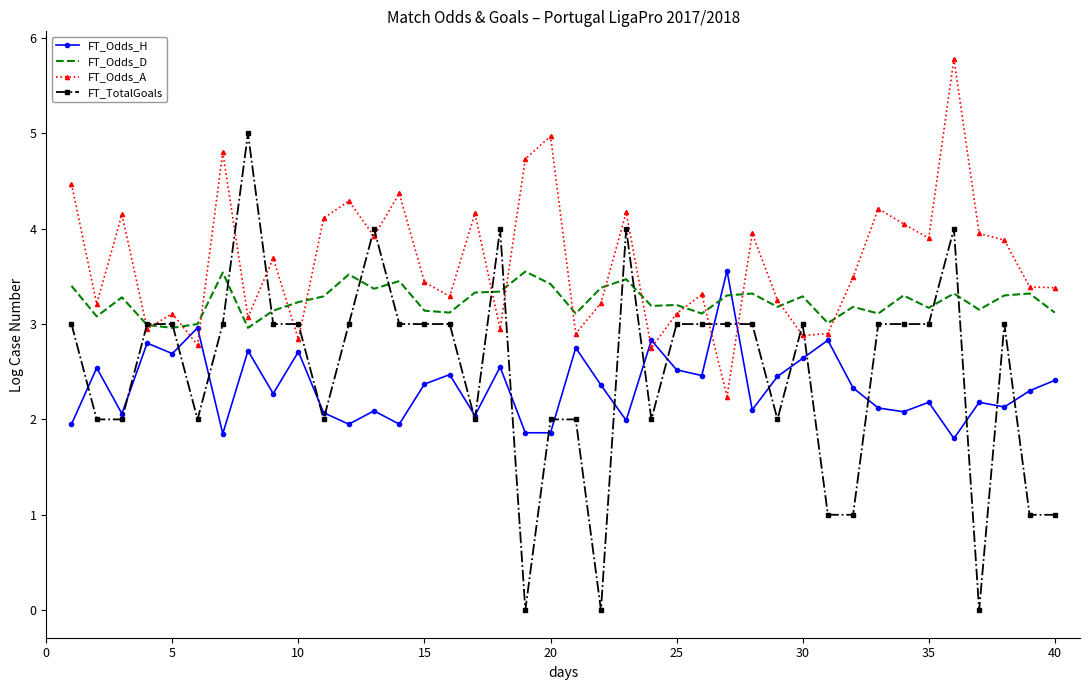

Which series has the largest total across all categories?

FT_Odds_A